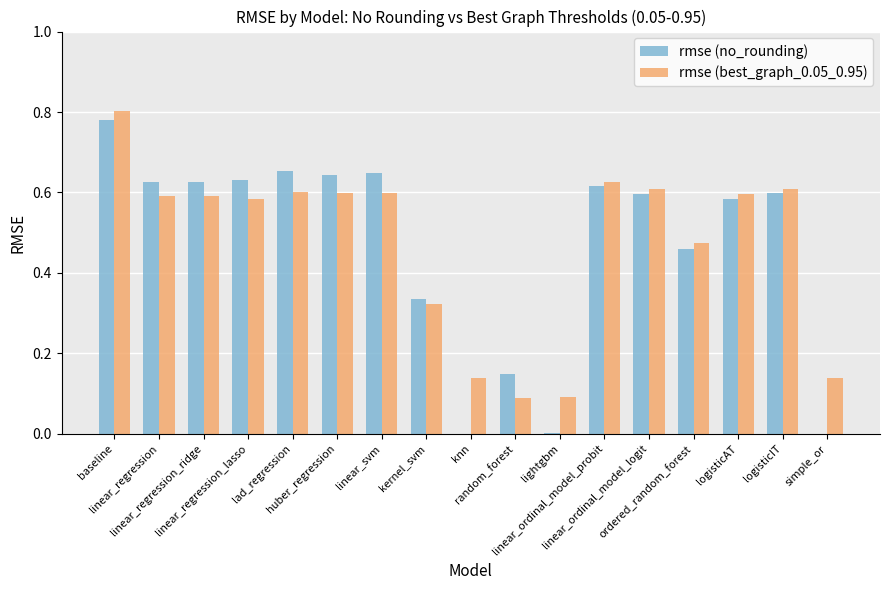

Is it true that rmse (no_rounding) equals 0.9 at linear_ordinal_model_logit?

False